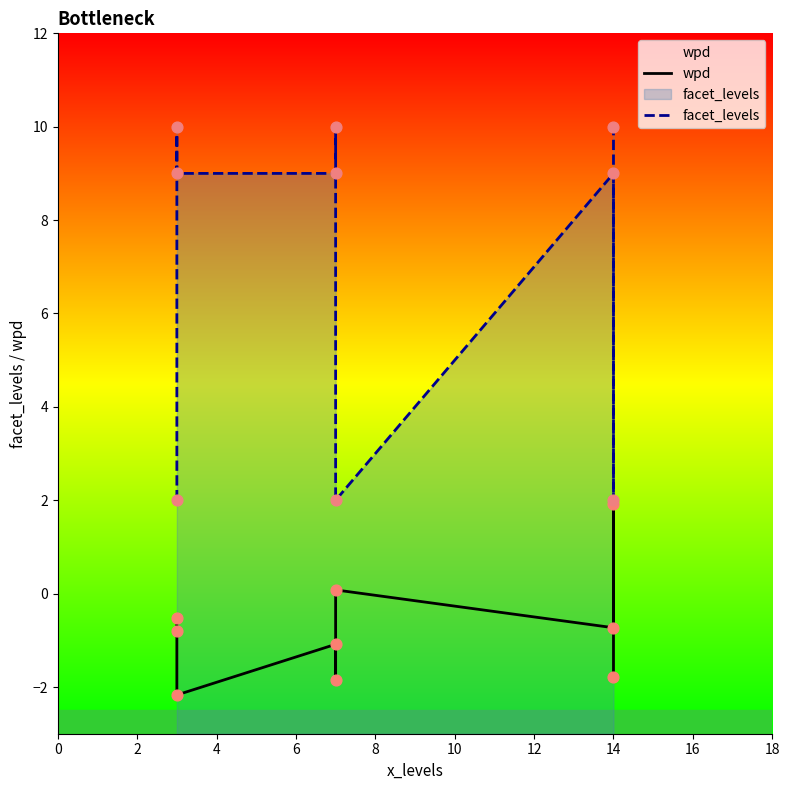

Is the value of wpd at 6 greater than the value of facet_levels at 2?

No